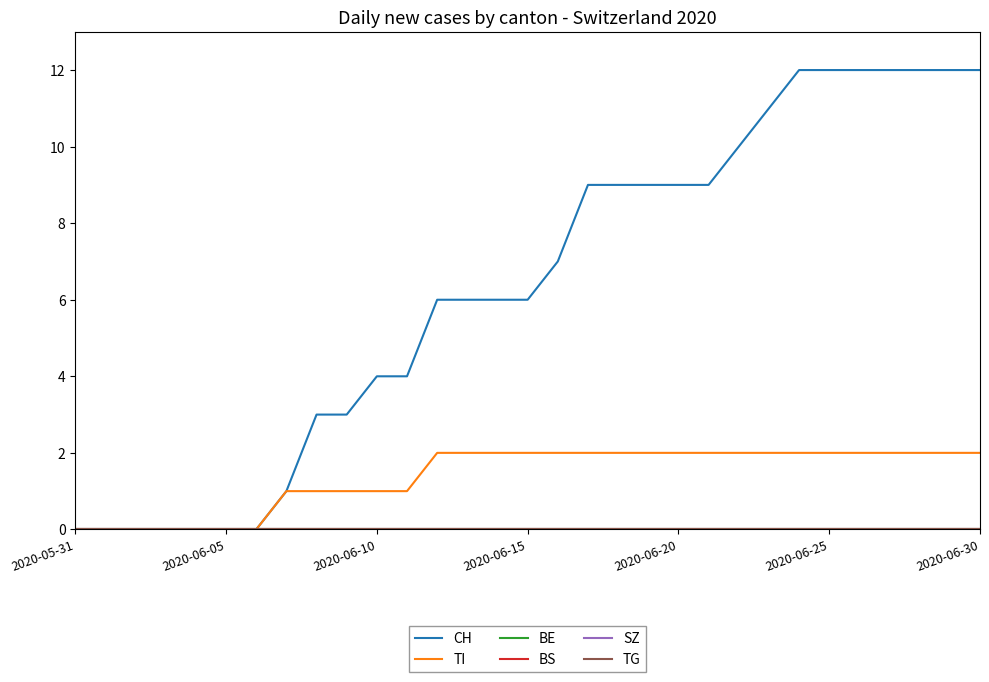

True or false: CH has more than 2 interior local peaks.

False